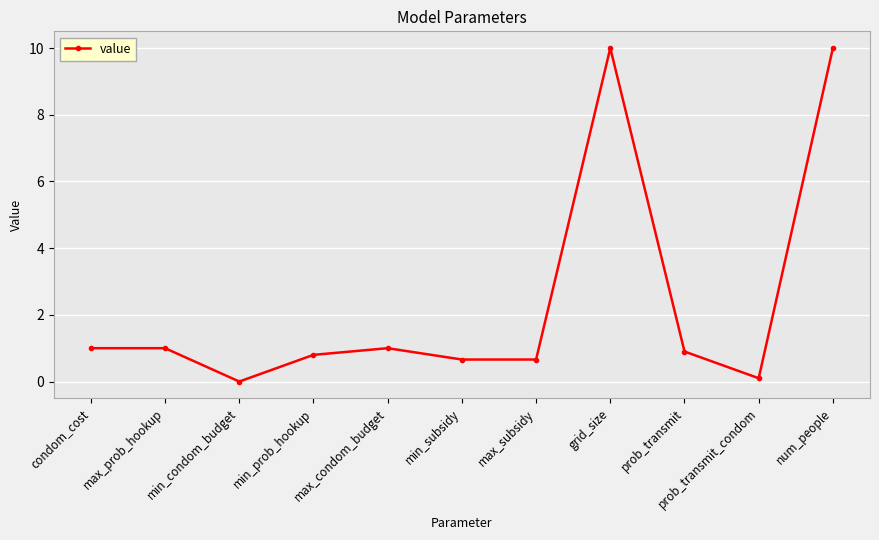

What value does the data have at min_prob_hookup?

0.8